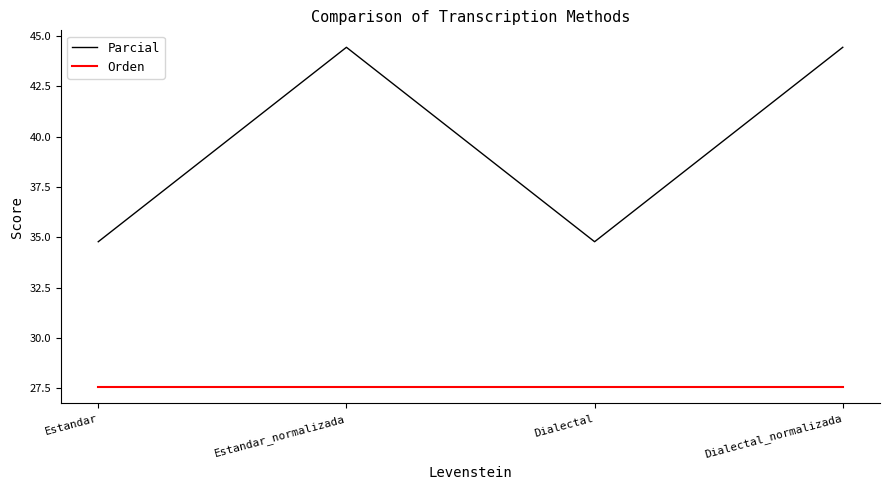

What is the difference between the highest and lowest values at Estandar?

7.2